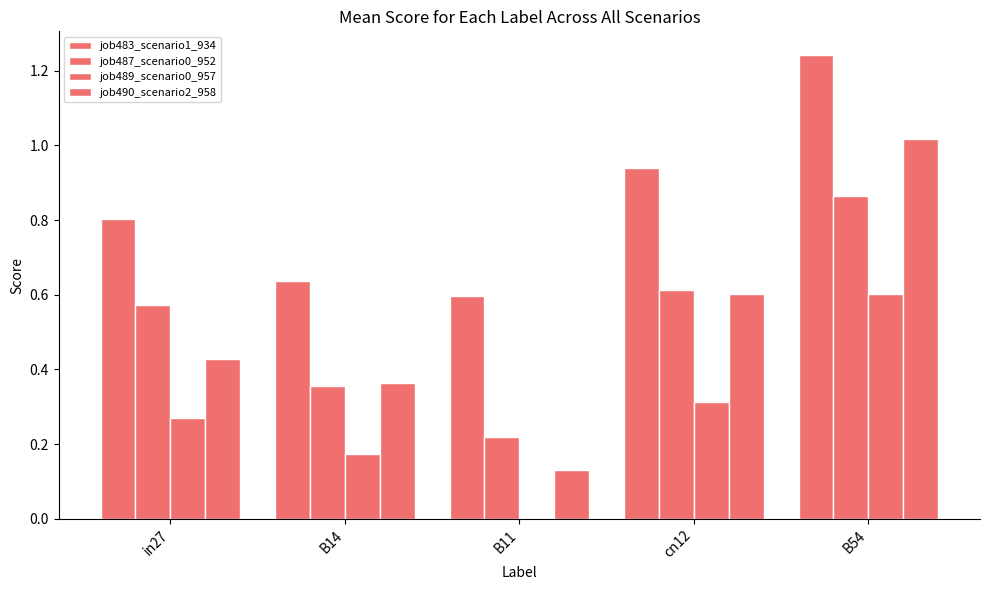

Are the bars horizontal?

No